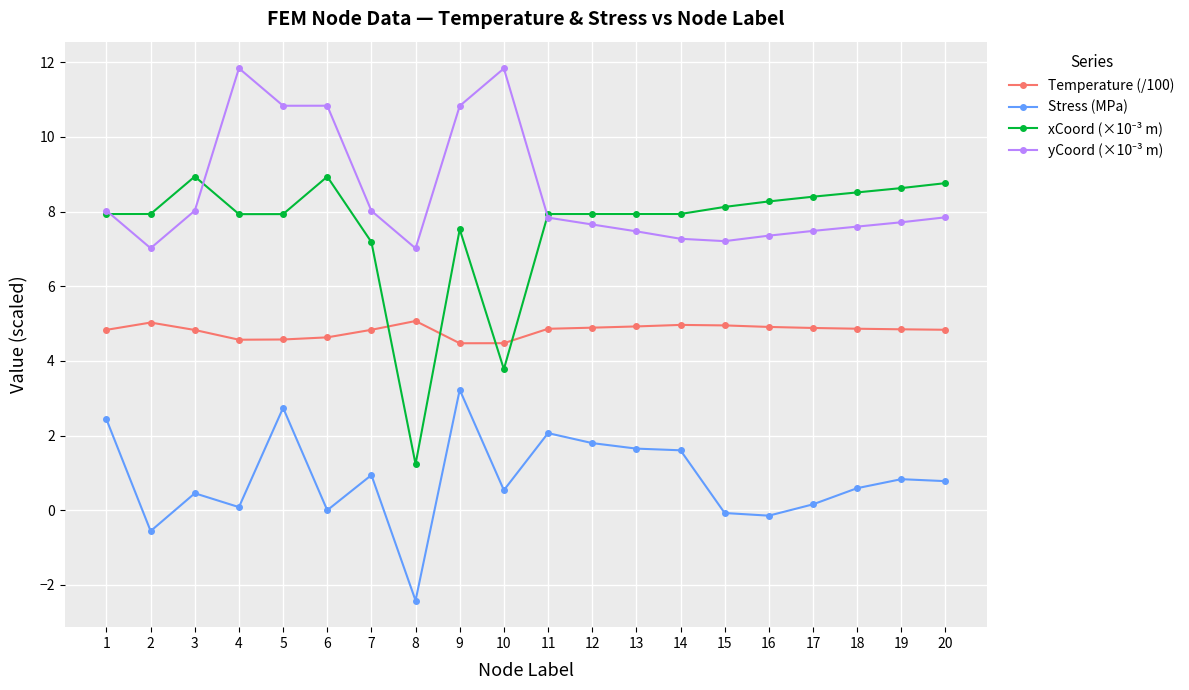

What is the difference between the second highest and minimum values in the Stress (MPa) series?

5.2